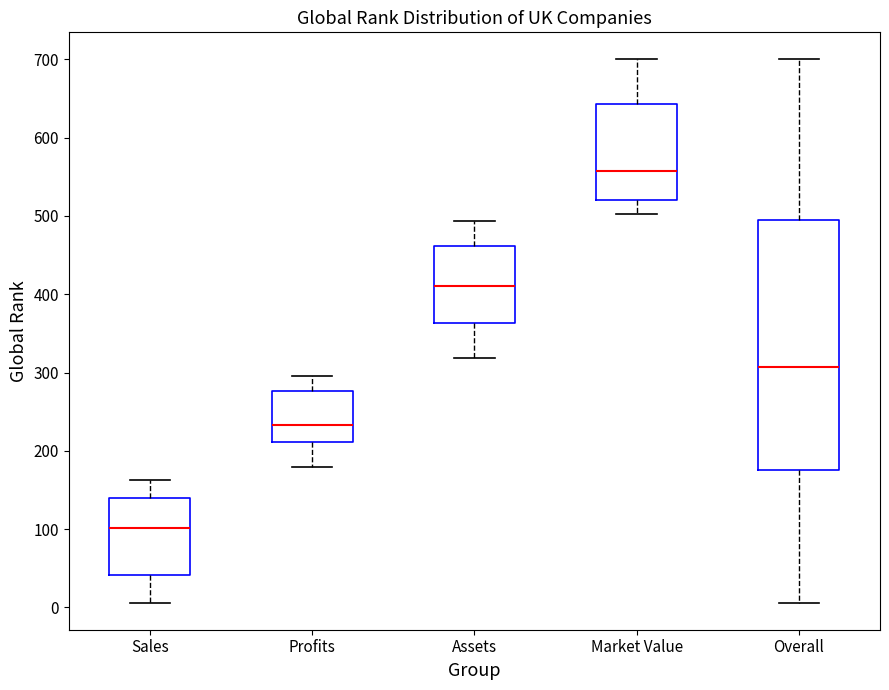

Comparing the boxes themselves (not the whiskers), which one is the tallest?

Overall